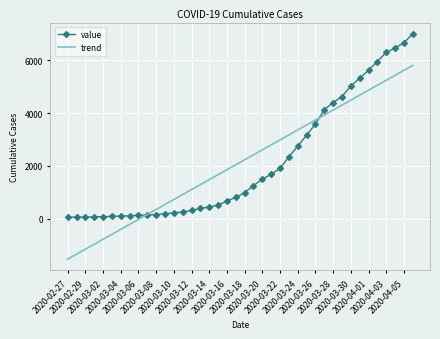

Which series has the largest range (max minus min)?

trend